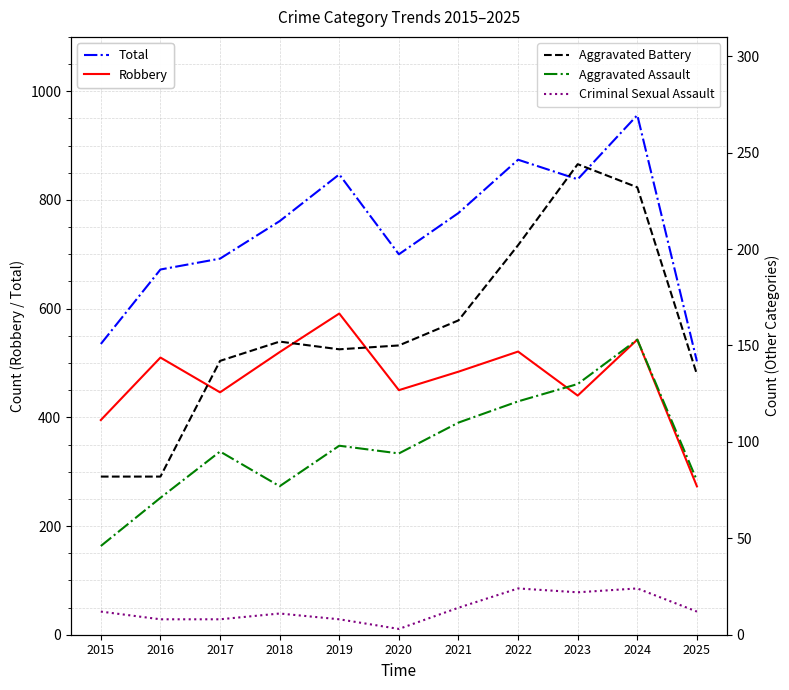

How many values in the Criminal Sexual Assault series exceed 12?

4